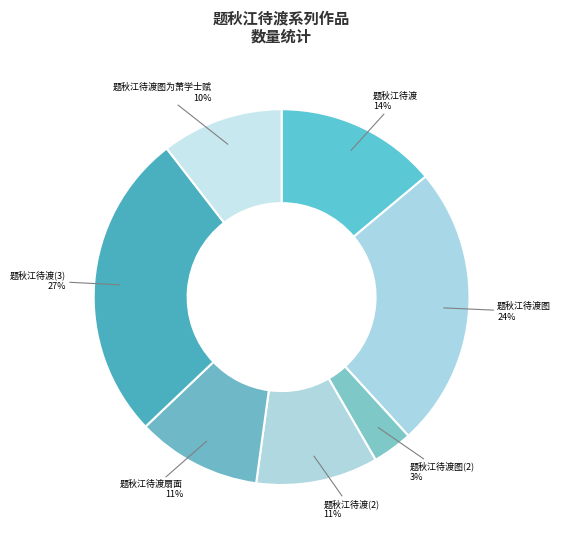

To the nearest percent, what is the average slice percentage?

14%